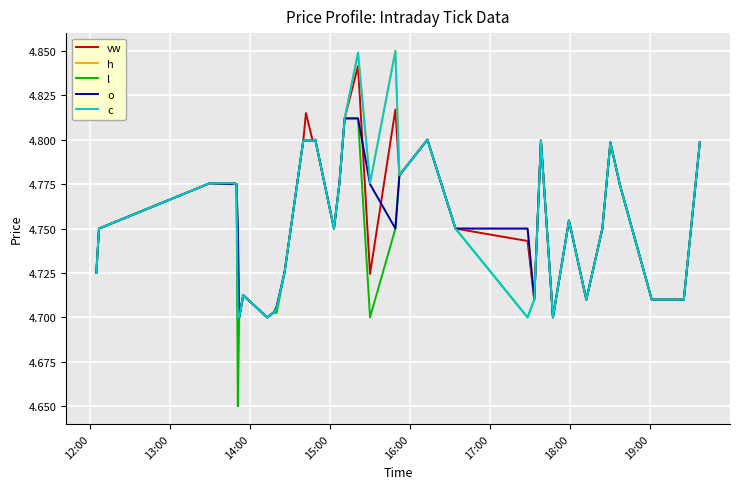

What are all the series names shown in the legend?

vw, h, l, o, c